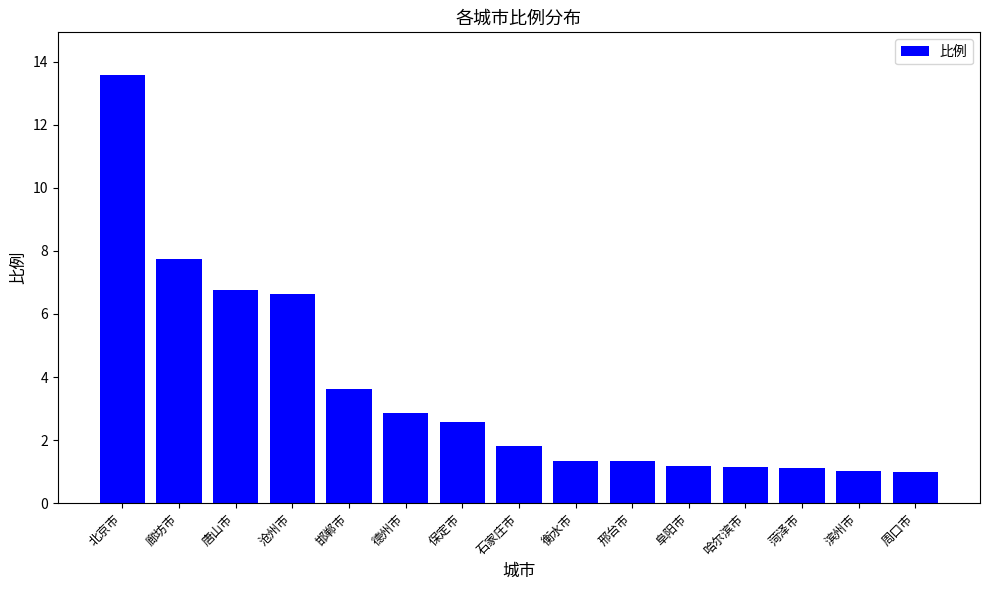

What is the change in value from 保定市 to 衡水市?

-1.2